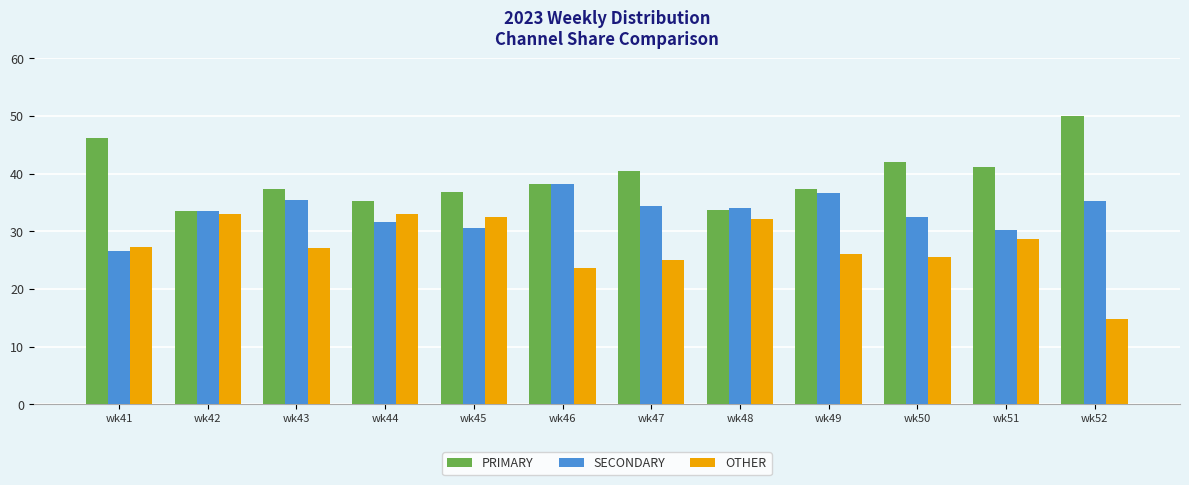

What is the highest value of the SECONDARY series?

38.1